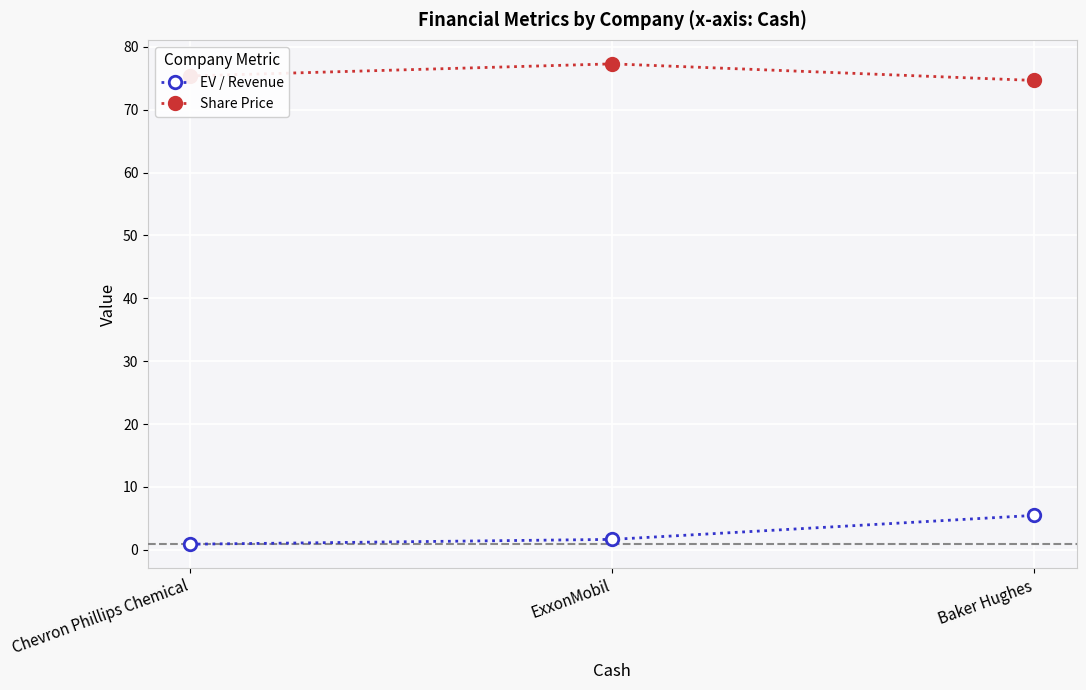

How many categories are shown in the chart?

3